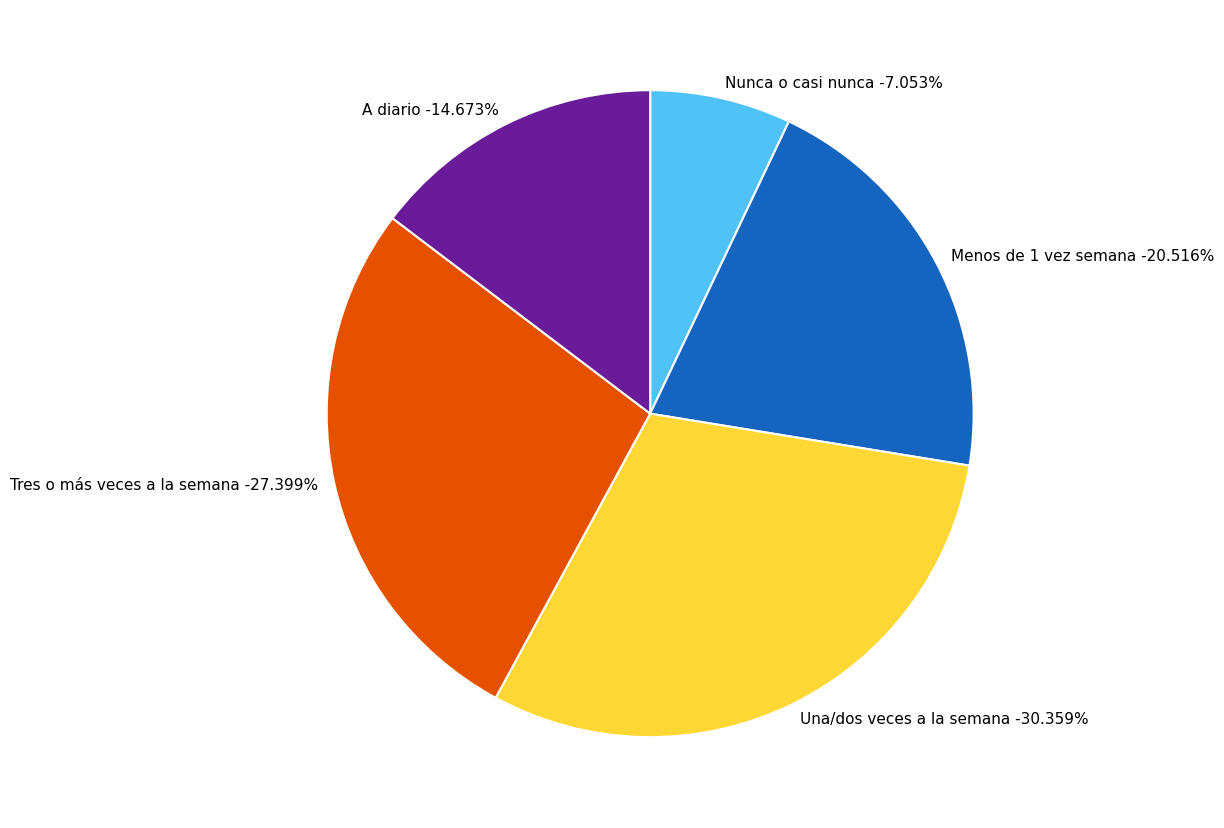

To the nearest percent, what is the difference between the largest and smallest slice percentages?

23%